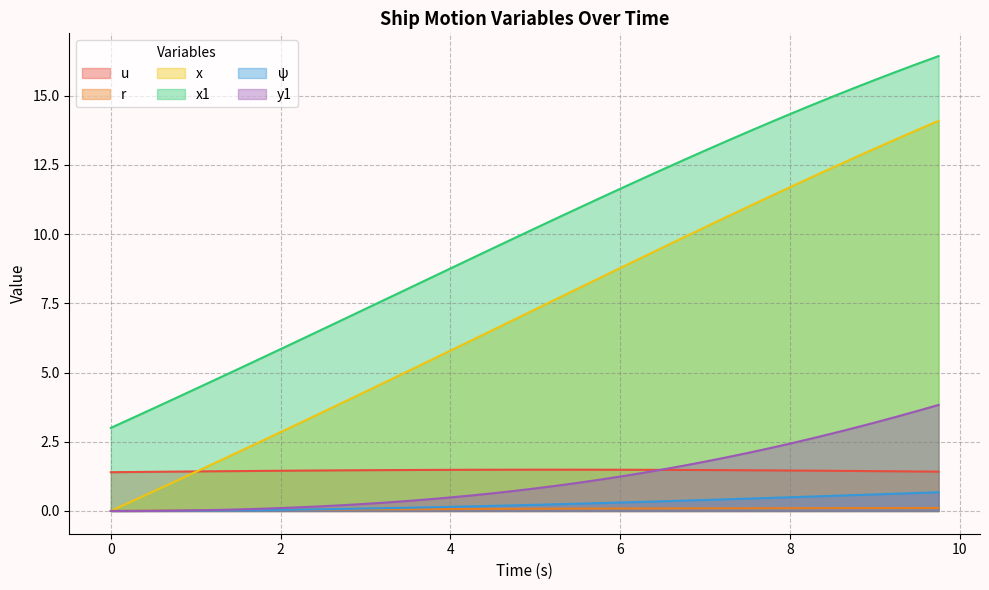

Which series has the largest range (max minus min)?

x